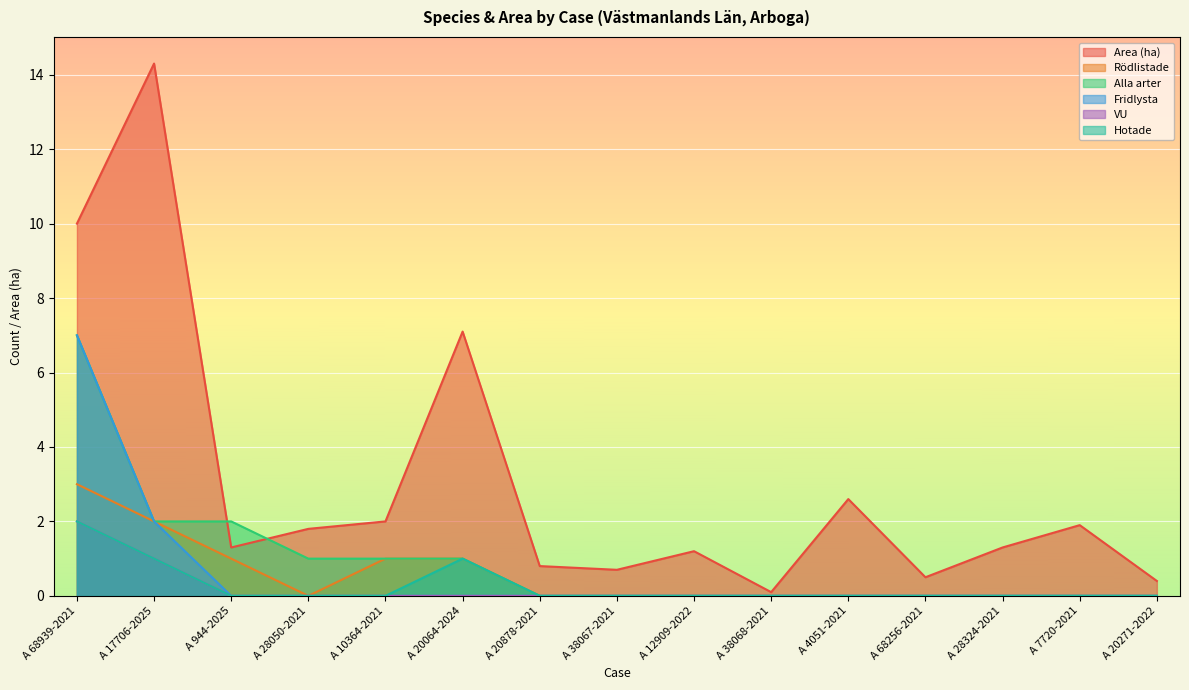

True or false: Rödlistade has more than 2 interior local peaks.

False